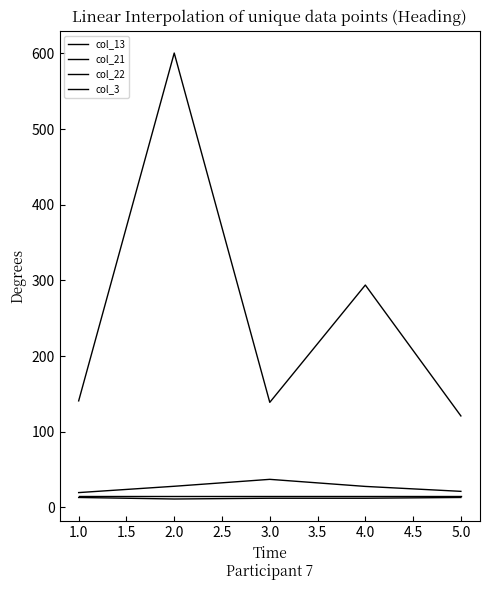

Is this an area chart (filled region under the line)?

No